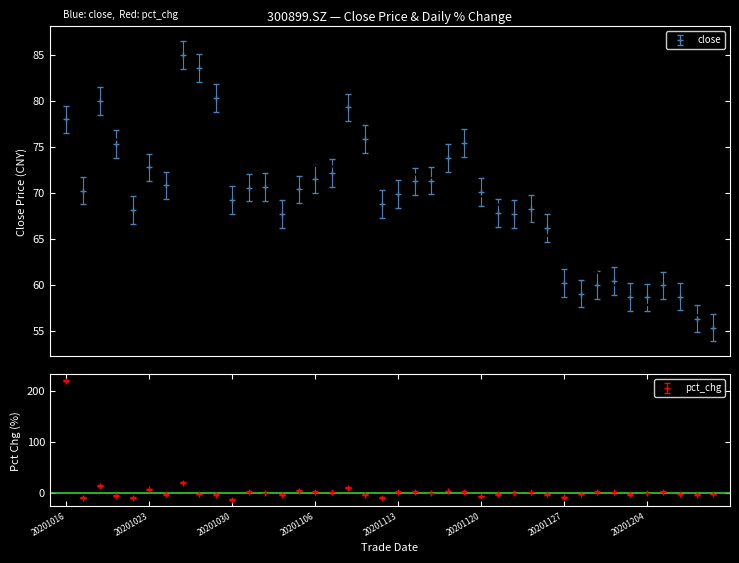

How many intersections are there between close and pct_chg?

1